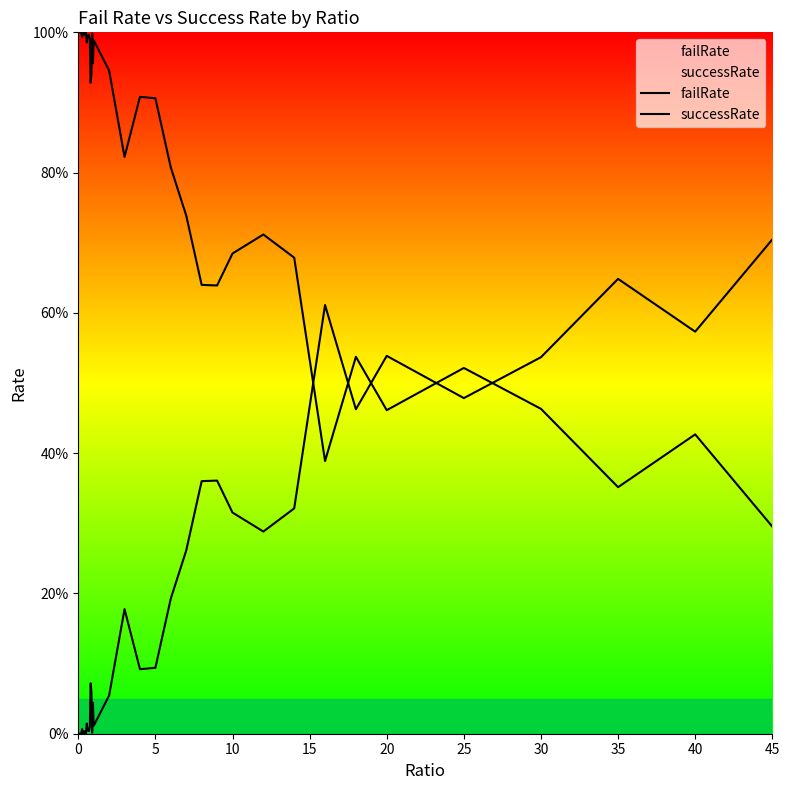

List the series in order of their overall mean, highest first.

successRate, failRate